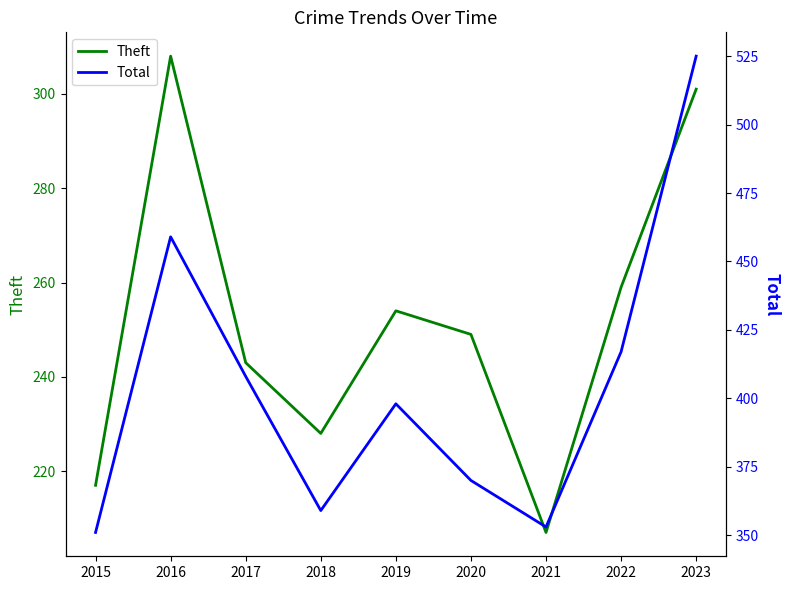

List the series in order of their peak value, highest first.

Total, Theft